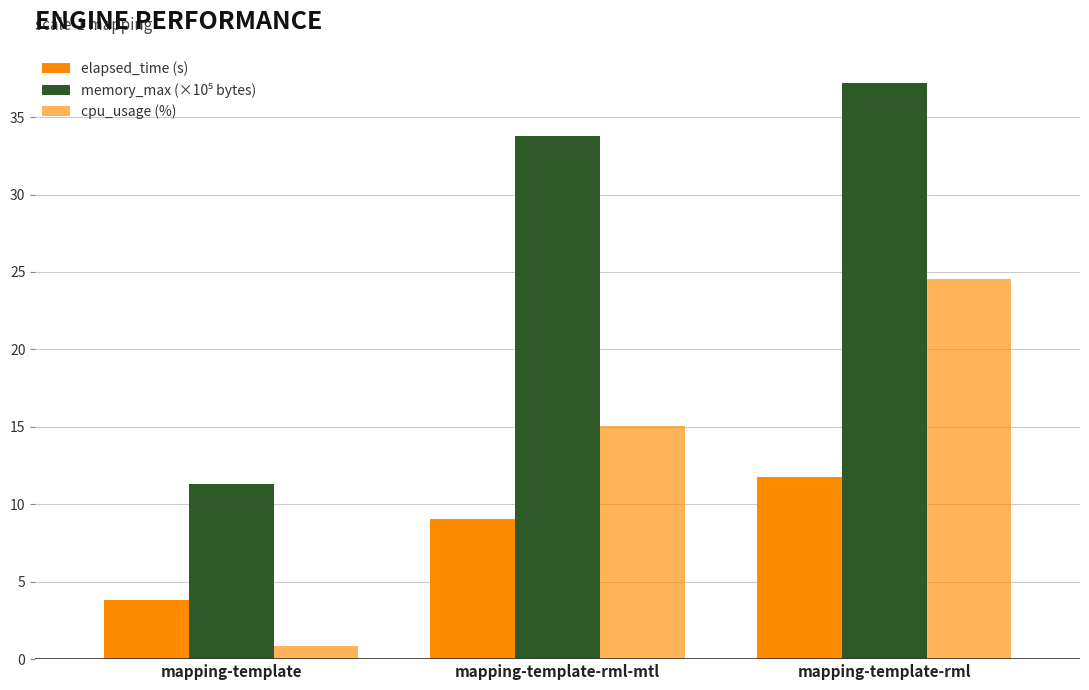

How many values in the cpu_usage (%) series exceed 15?

2